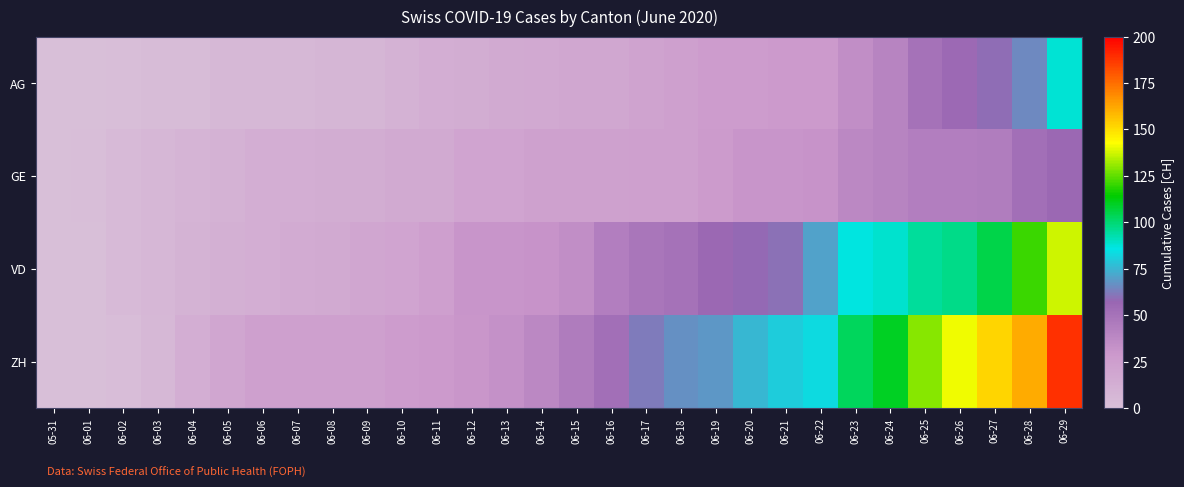

At which category does the chart reach its peak across all series?

06-29